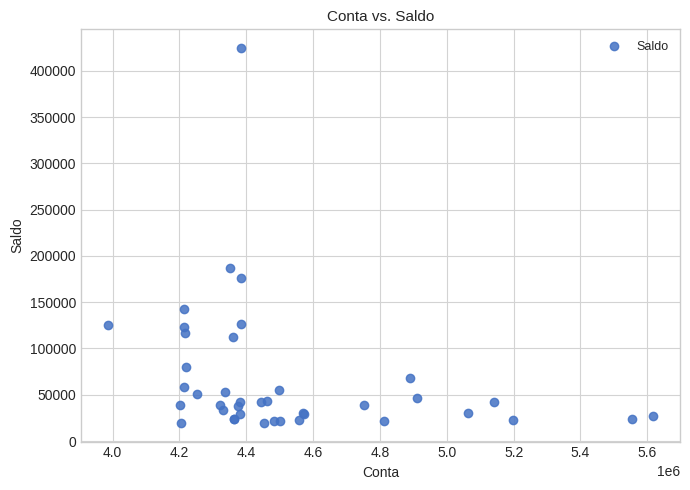

What Y value in the scatter plot is closest to 222077?

186454.7